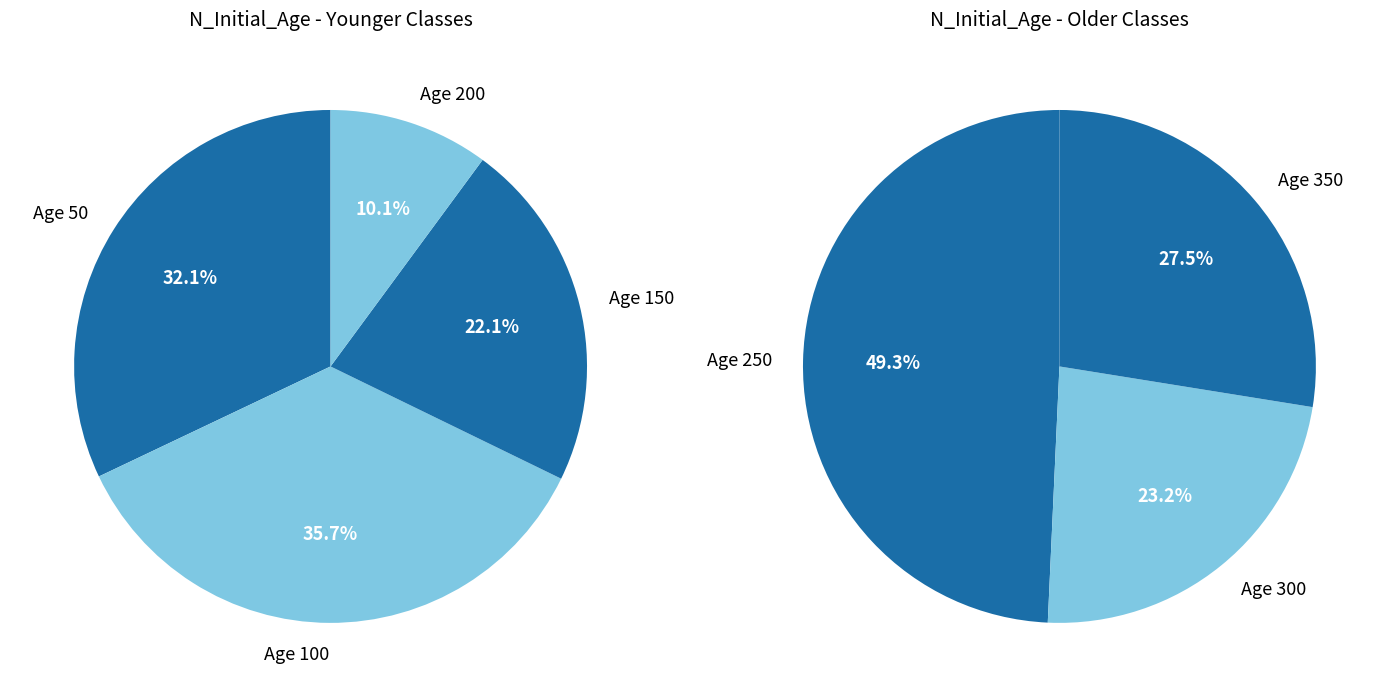

Is it true that 200.0 is 18% of the pie?

False